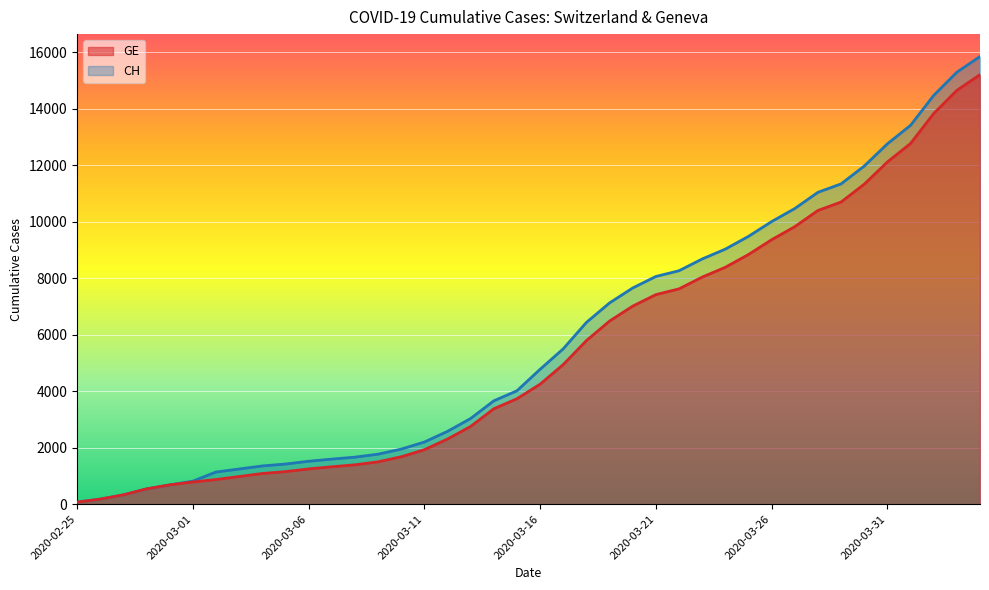

Reading left to right, extract all data points from this chart.

CH: 73	178	329	540	682	814	1137	1245	1353	1420	1519	1595	1664	1770	1949	2199	2577	3033	3658	4014	4775	5501	6434	7125	7654	8061	8265	8681	9030	9481	10005	10467	11041	11340	11971	12758	13413	14473	15294	15850
GE: 73	178	329	540	682	784	872	979	1085	1152	1248	1324	1393	1499	1678	1928	2306	2752	3377	3733	4248	4944	5792	6483	7012	7419	7623	8039	8388	8839	9363	9825	10399	10698	11329	12116	12771	13831	14652	15208